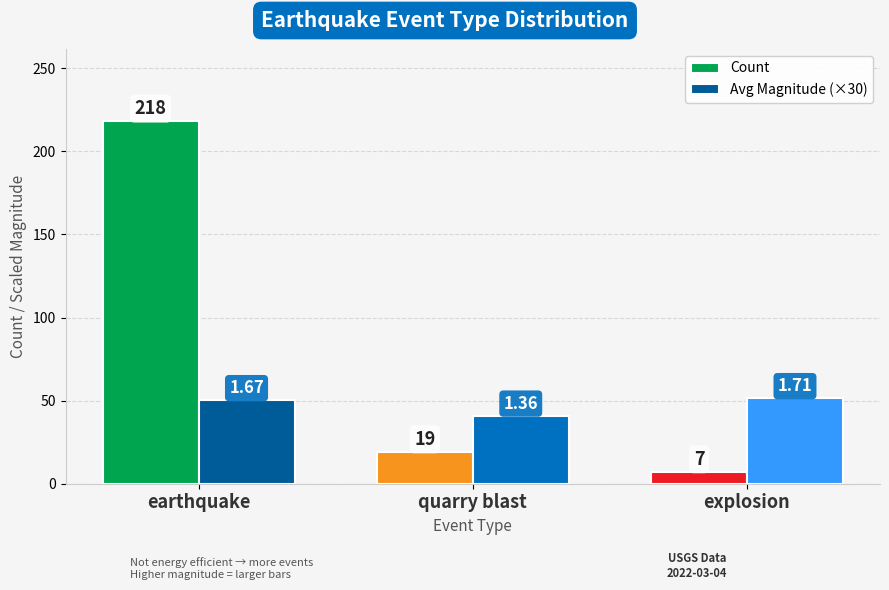

What is the label of the 3rd bar from the right?

earthquake